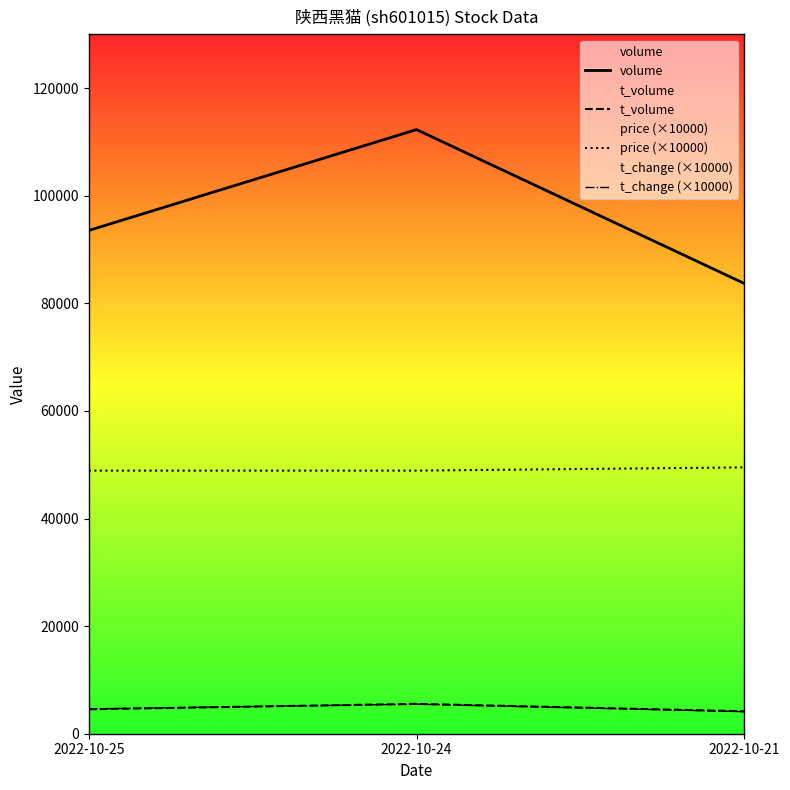

How many t_volume values are between 4173 and 5547?

3